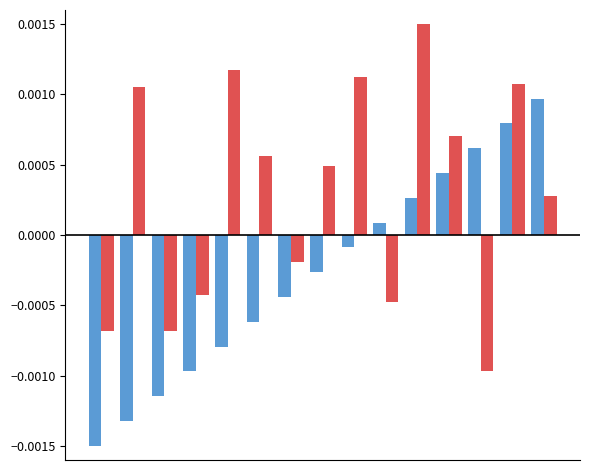

The destination_state series shows 0.0 at 5. True or false?

False